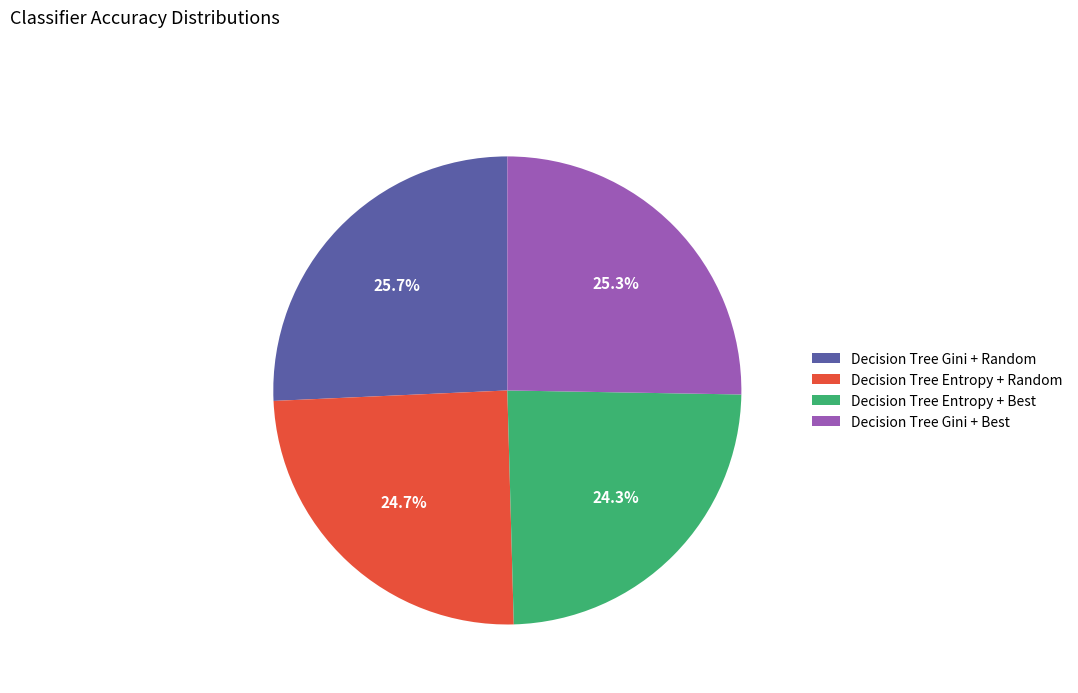

How many segments does this pie chart have?

4